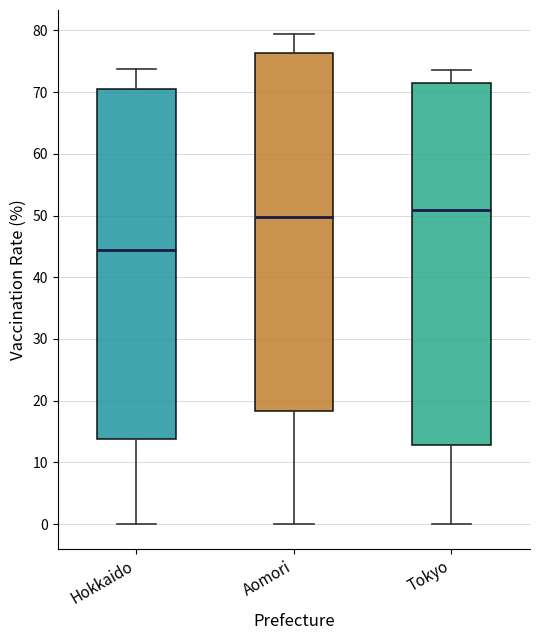

Where is the lower edge of the box for Tokyo on the y-axis? The values are not printed on the chart, so give them approximately, as read against the axis.

13